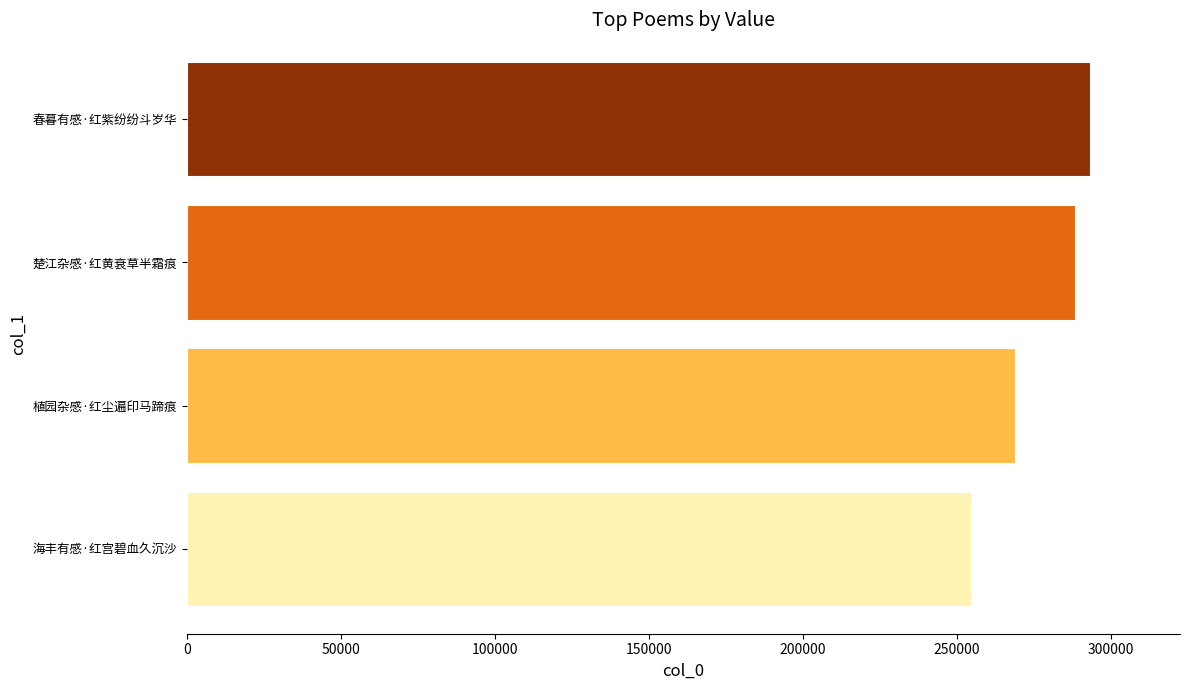

At which label is the value closest to 273802?

植园杂感·红尘遍印马蹄痕